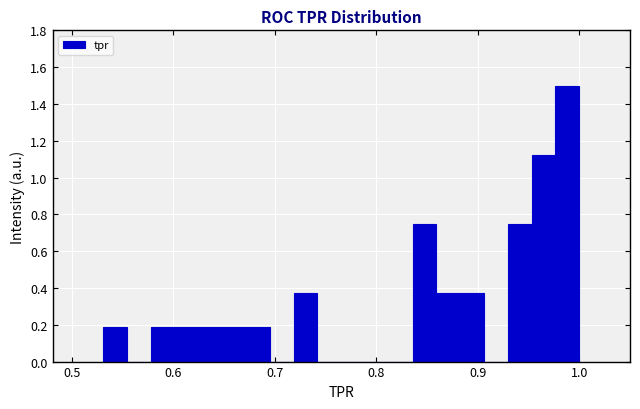

Around what value on the x-axis is the tallest bar? Give the approximate position of its centre, as read against the axis.

0.99